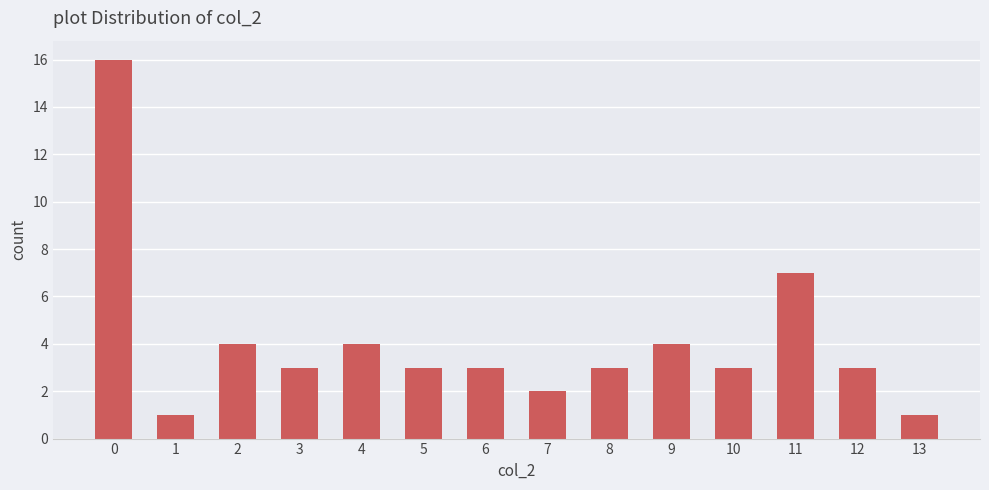

What is the sum of all values?

57